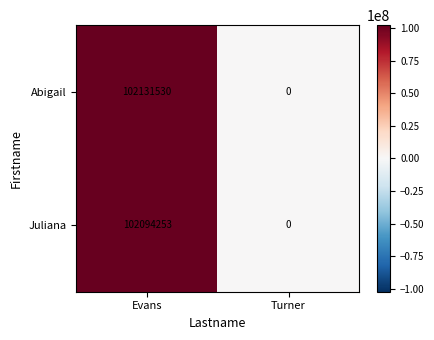

Reading left to right, extract all data points from this chart.

Abigail: 102131530	0
Juliana: 102094253	0